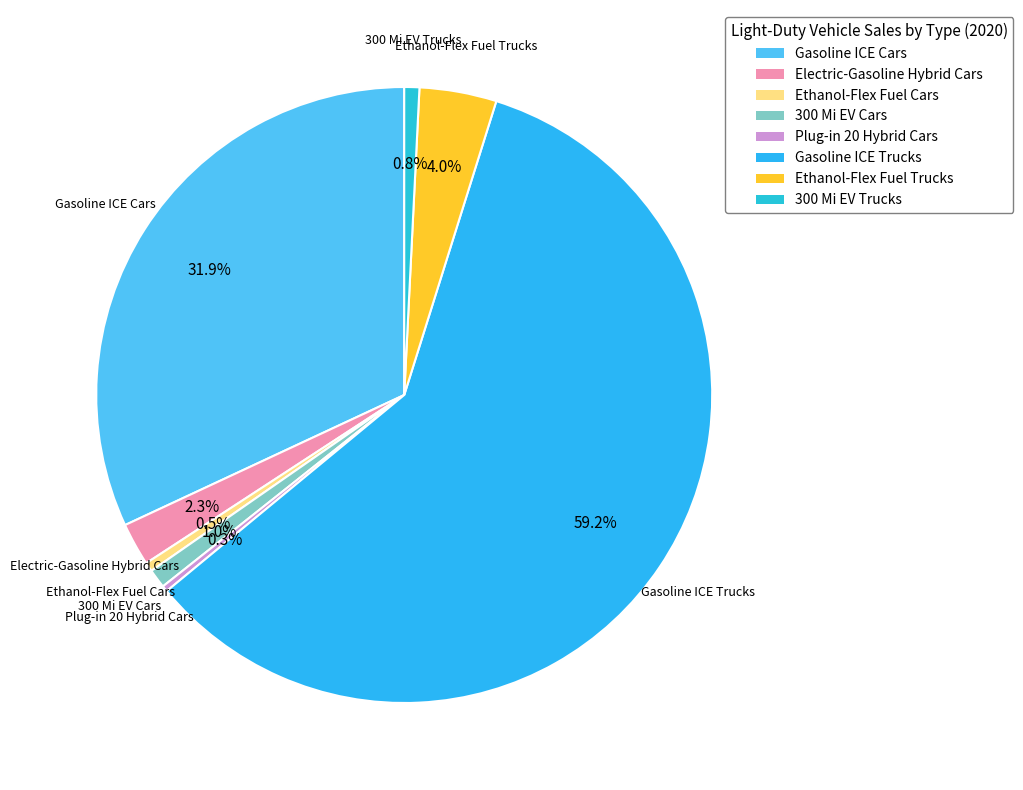

What is the largest slice in the pie chart?

Gasoline ICE Trucks